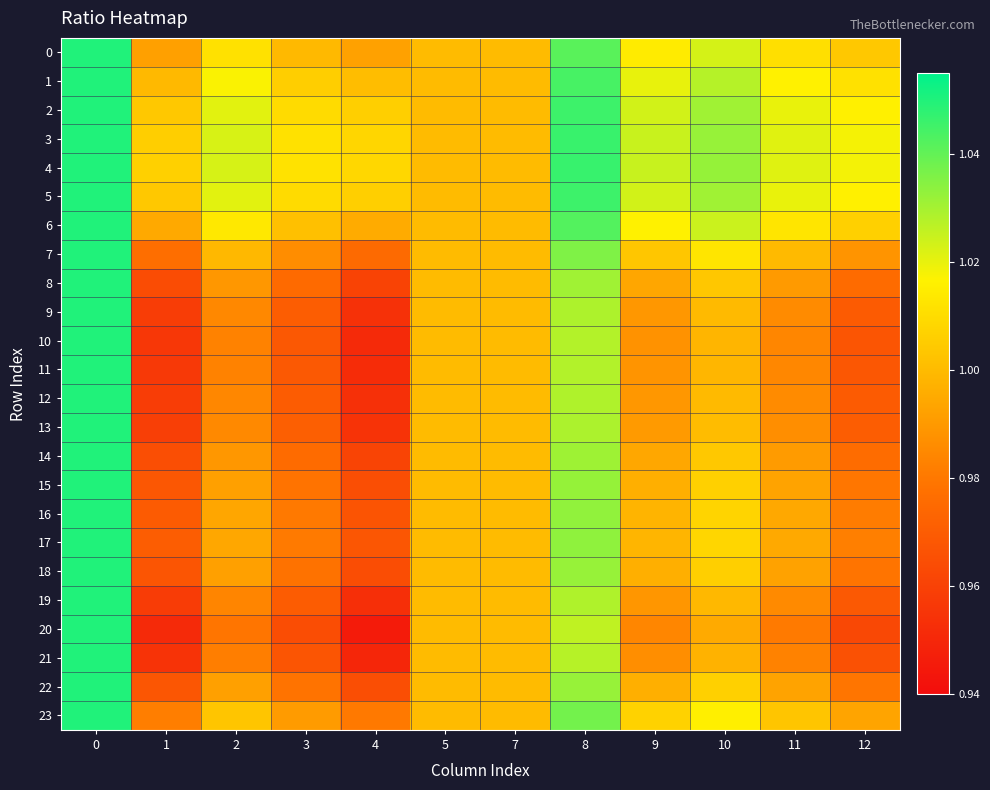

Between 3 and 11, which series saw the biggest shift?

20